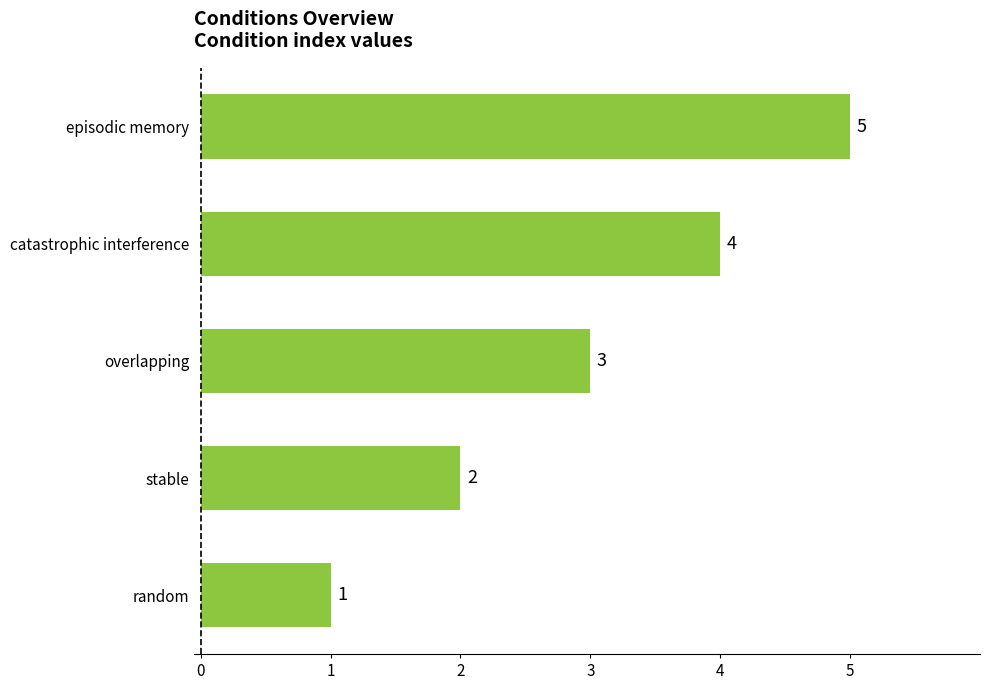

Which has a higher value, overlapping or random?

overlapping